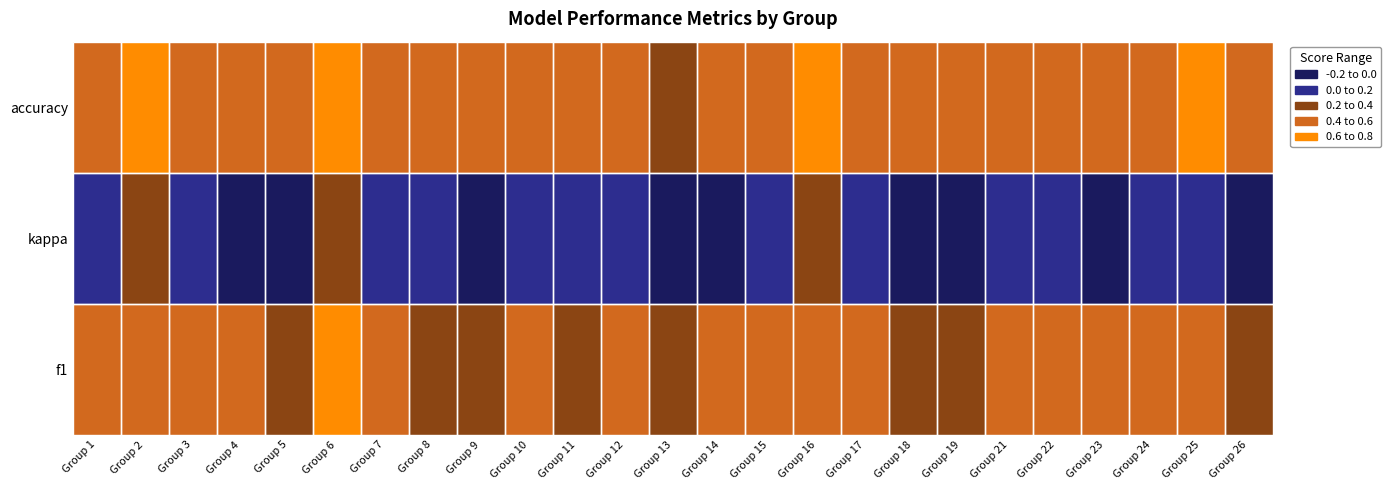

Reading left to right, what are all the values shown in this chart?

f1: Group 1=0.5	Group 2=0.6	Group 3=0.5	Group 4=0.4	Group 5=0.3	Group 6=0.6	Group 7=0.5	Group 8=0.4	Group 9=0.4	Group 10=0.4	Group 11=0.3	Group 12=0.4	Group 13=0.3	Group 14=0.4	Group 15=0.5	Group 16=0.6	Group 17=0.5	Group 18=0.3	Group 19=0.4	Group 21=0.5	Group 22=0.5	Group 23=0.4	Group 24=0.4	Group 25=0.6	Group 26=0.4
kappa: Group 1=0.1	Group 2=0.2	Group 3=0.1	Group 4=-0.0	Group 5=-0.1	Group 6=0.3	Group 7=0.1	Group 8=0.1	Group 9=-0.1	Group 10=0.1	Group 11=0.0	Group 12=0.0	Group 13=-0.2	Group 14=-0.1	Group 15=0.1	Group 16=0.3	Group 17=0.1	Group 18=-0.2	Group 19=-0.2	Group 21=0.1	Group 22=0.1	Group 23=-0.1	Group 24=0.0	Group 25=0.2	Group 26=-0.1
accuracy: Group 1=0.5	Group 2=0.6	Group 3=0.5	Group 4=0.5	Group 5=0.4	Group 6=0.7	Group 7=0.6	Group 8=0.5	Group 9=0.4	Group 10=0.5	Group 11=0.5	Group 12=0.5	Group 13=0.4	Group 14=0.5	Group 15=0.5	Group 16=0.6	Group 17=0.6	Group 18=0.4	Group 19=0.4	Group 21=0.6	Group 22=0.6	Group 23=0.4	Group 24=0.5	Group 25=0.6	Group 26=0.5